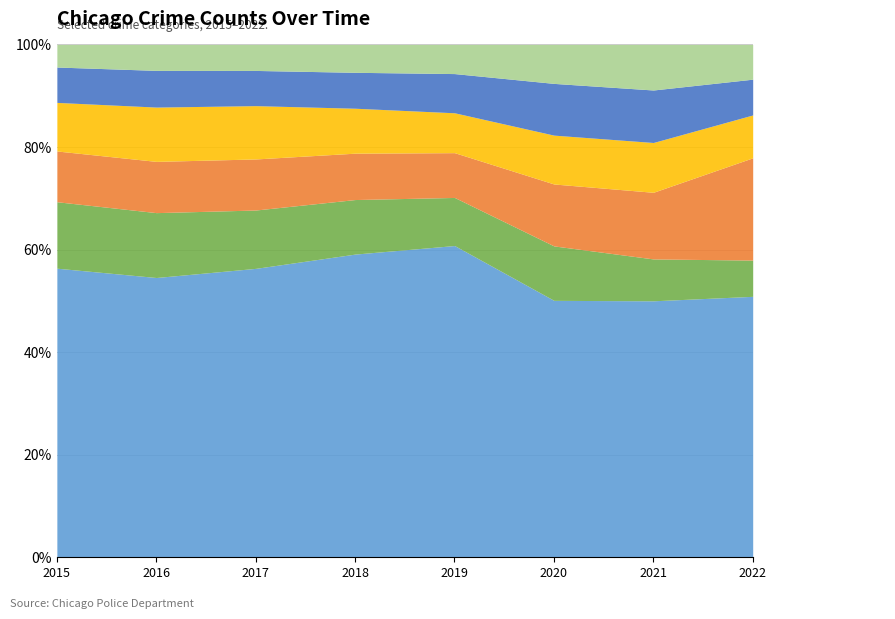

How many lines are shown in the chart?

6